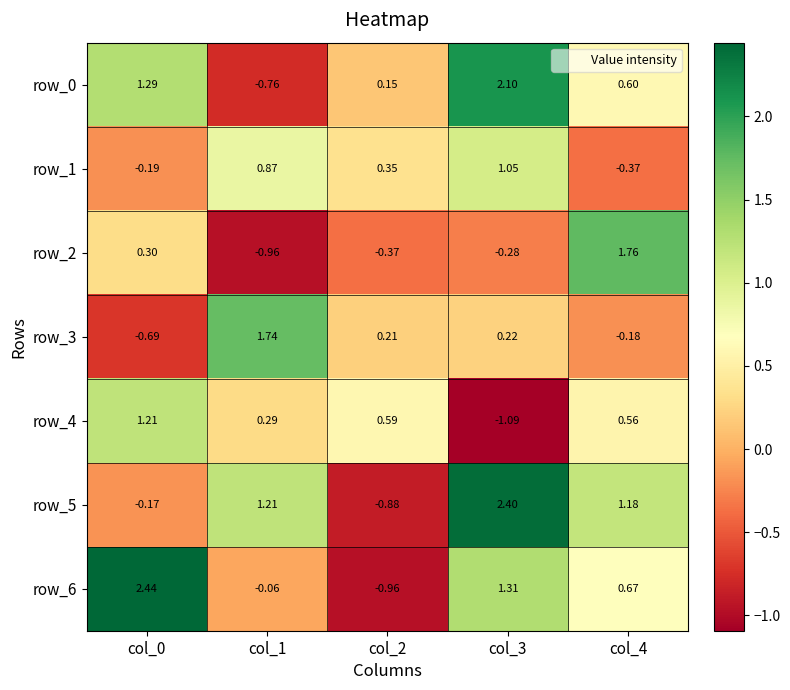

How many data points does each series have?

5